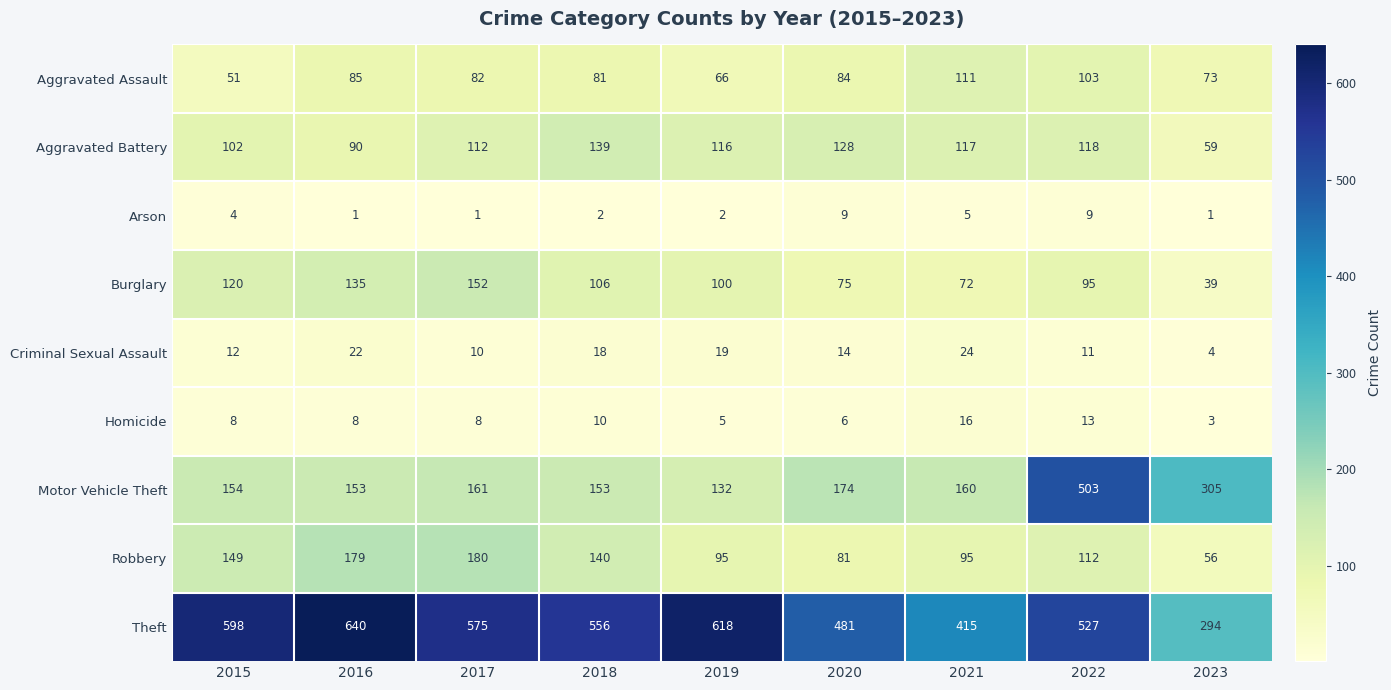

Rank the series at 2017 from lowest to highest value.

Arson, Homicide, Criminal Sexual Assault, Aggravated Assault, Aggravated Battery, Burglary, Motor Vehicle Theft, Robbery, Theft